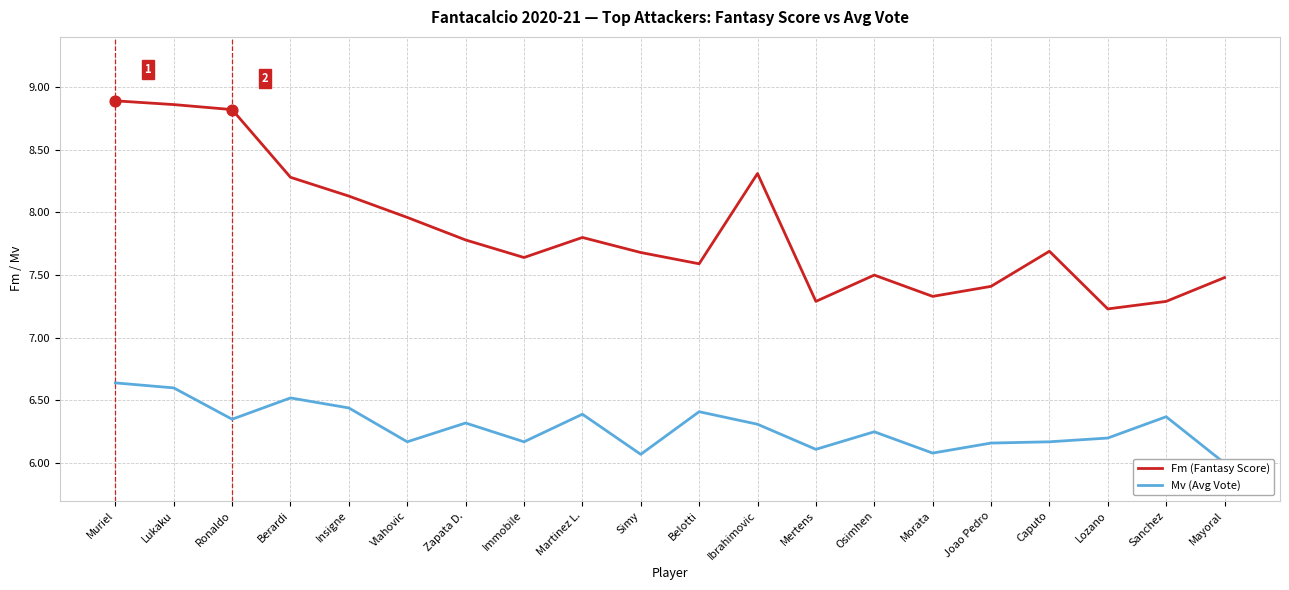

Which series reaches the minimum Y coordinate?

Mv (Avg Vote)